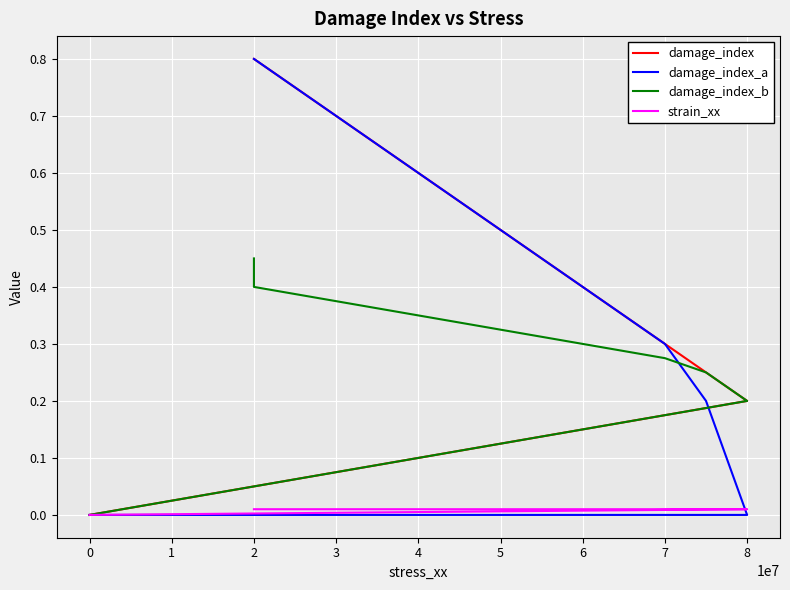

True or false: damage_index_a has a value of 0.5 at 2.

False